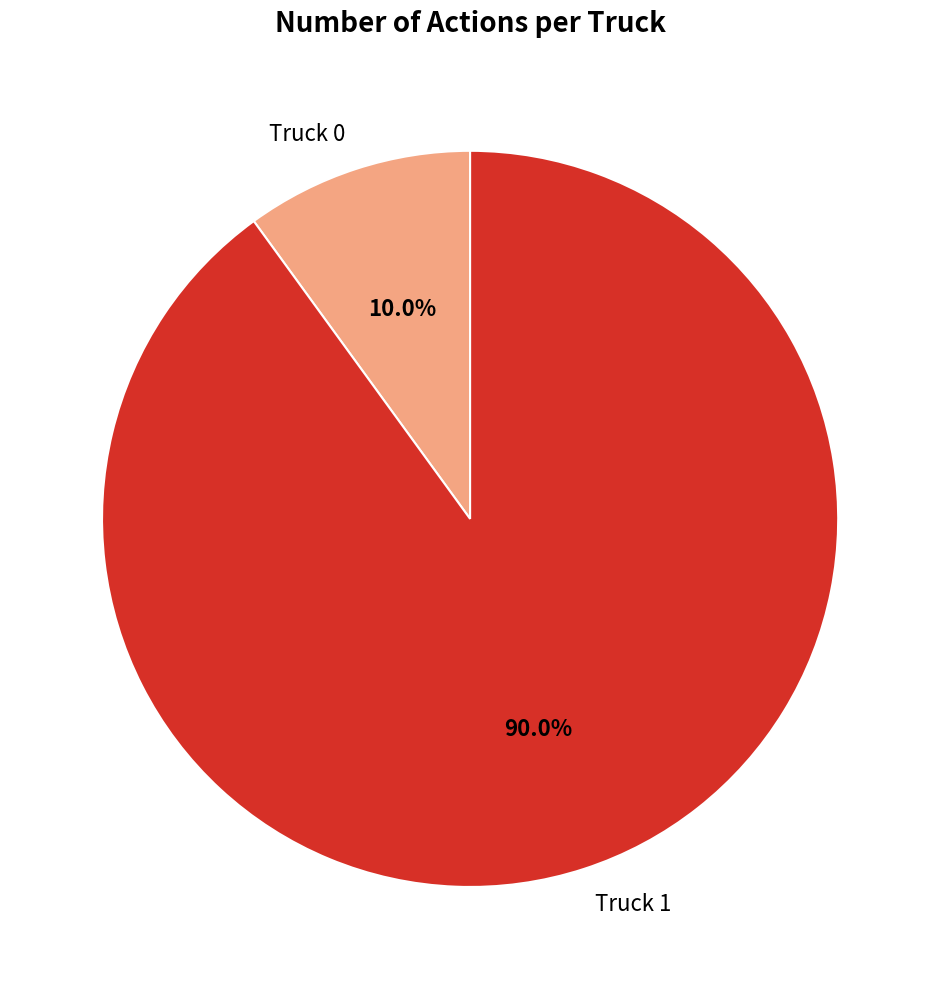

Count the number of slices in the pie.

2